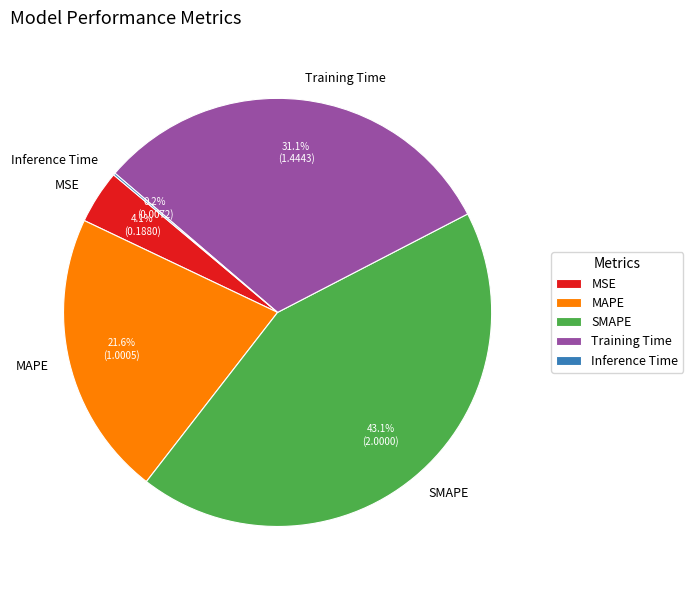

How much of the chart is everything except MSE?

95.9%